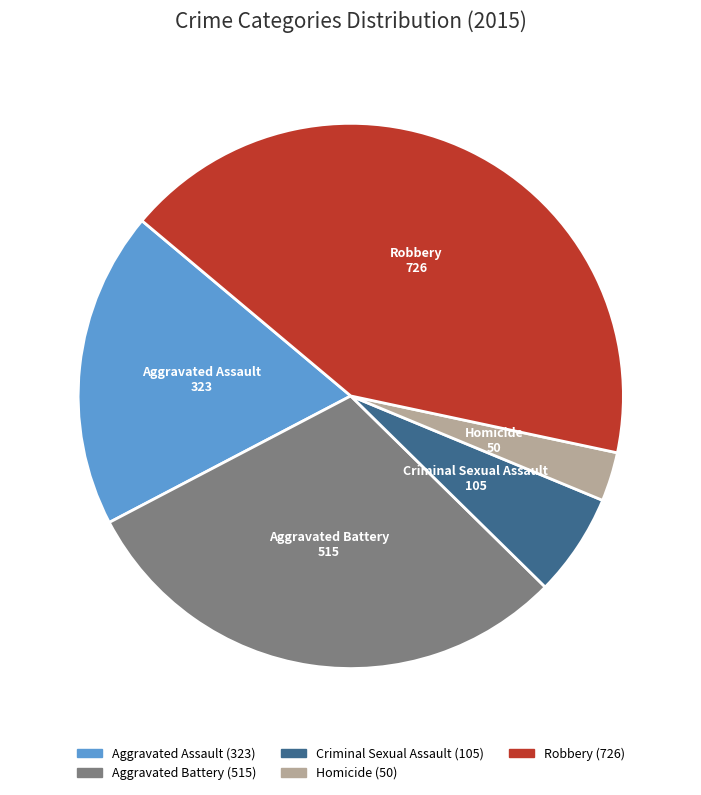

Which category has the smallest portion of the pie?

Homicide